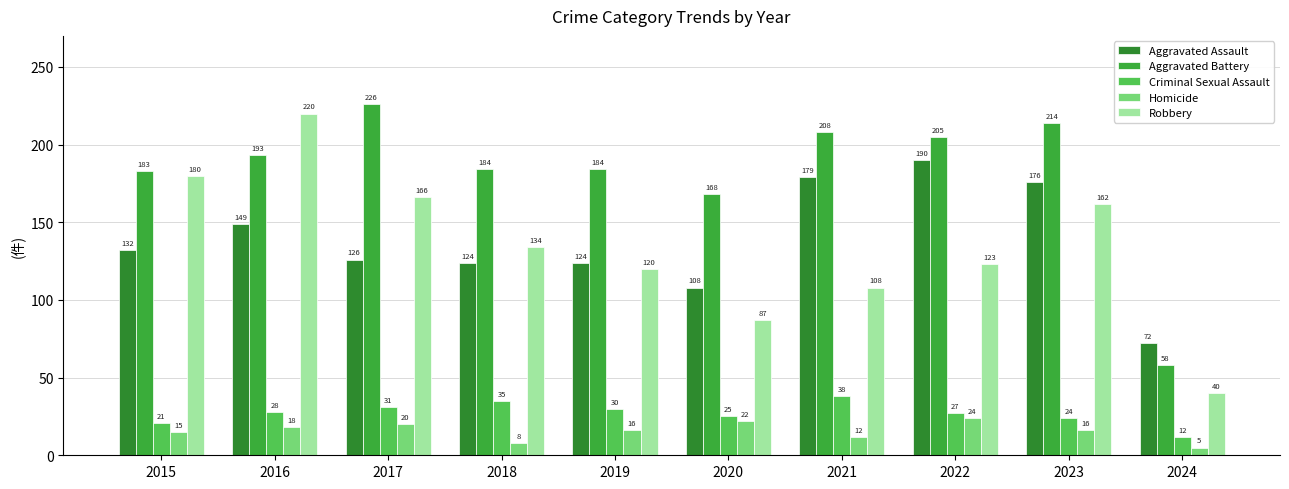

What is the lowest value of the Aggravated Assault series?

72